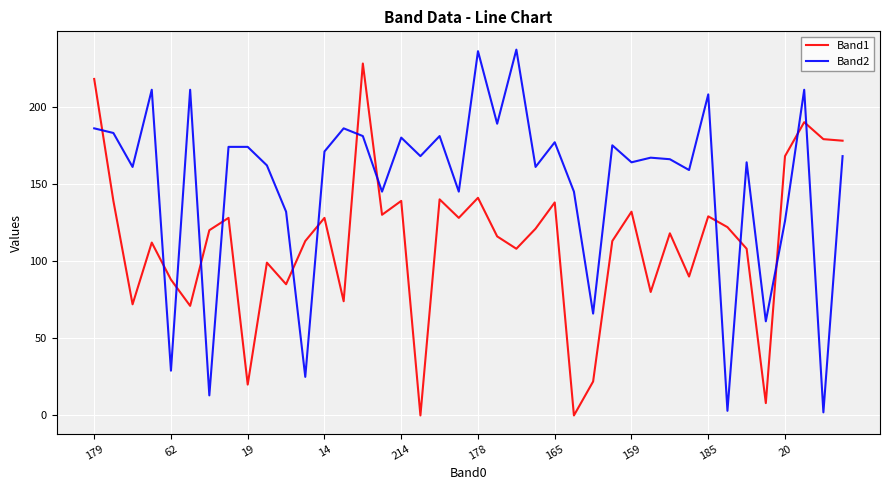

True or false: Band1 and Band2 intersect in this chart.

True